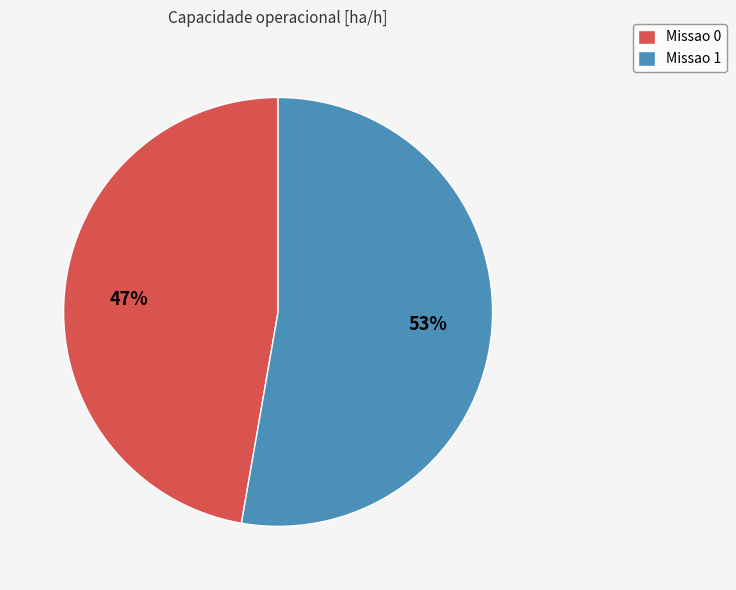

Is the sum of Missao 1 and Missao 0 greater than half?

Yes